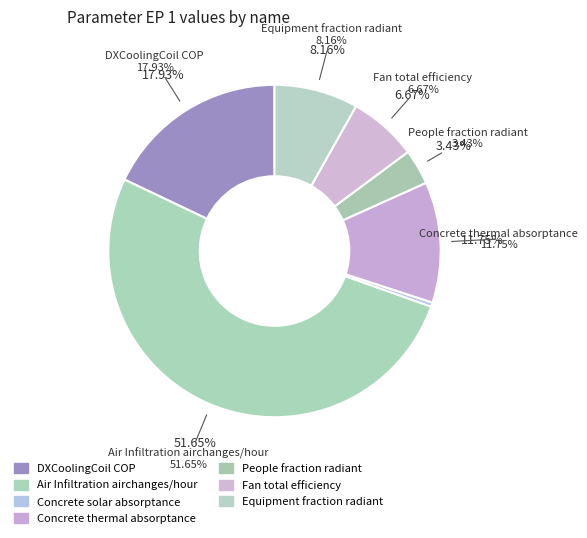

Which slice represents more than half of the pie?

Air Infiltration airchanges/hour